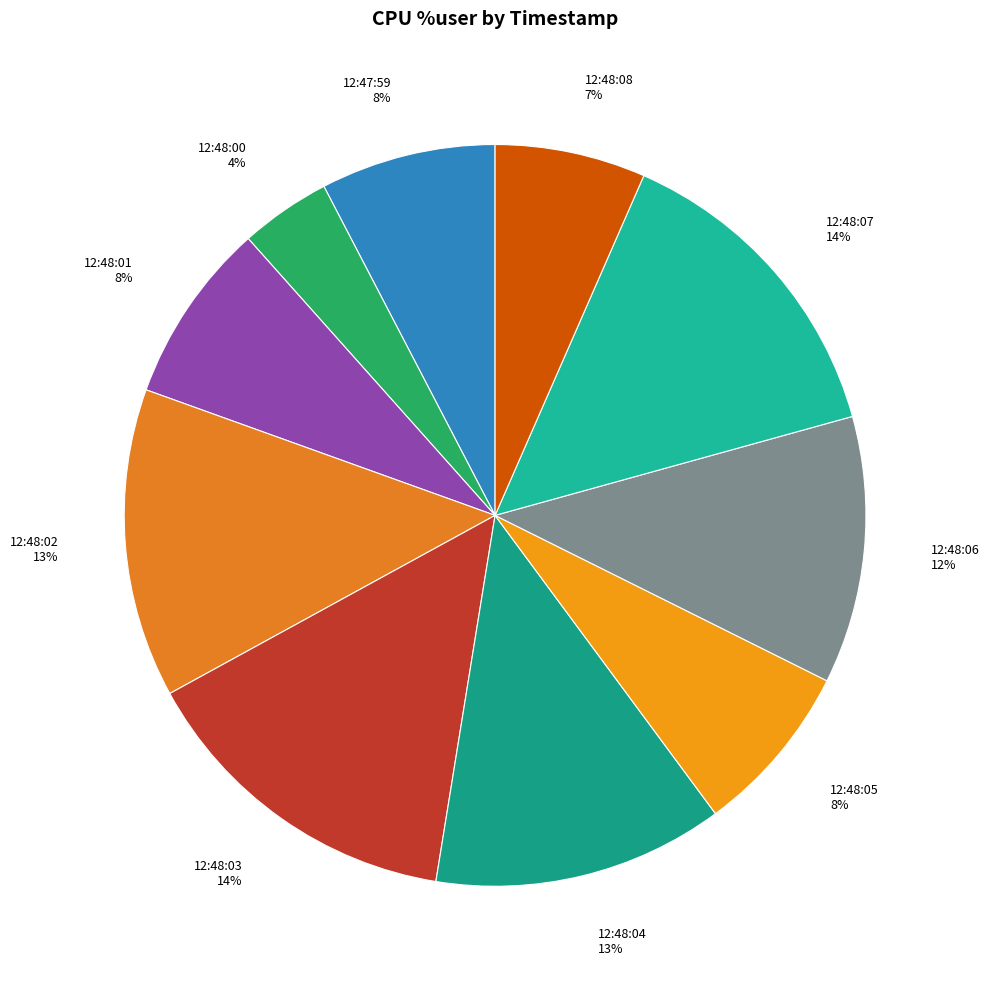

To the nearest percent, what percentage of the pie is 12:48:05?

8%